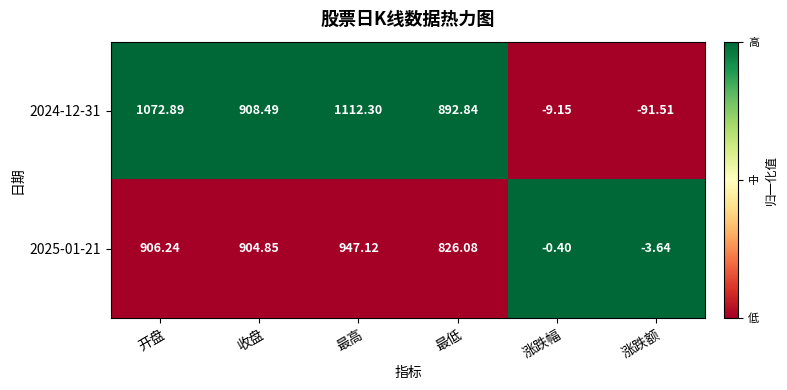

Is the value of 2024-12-31 at 开盘 greater than the value of 2025-01-21 at 开盘?

Yes